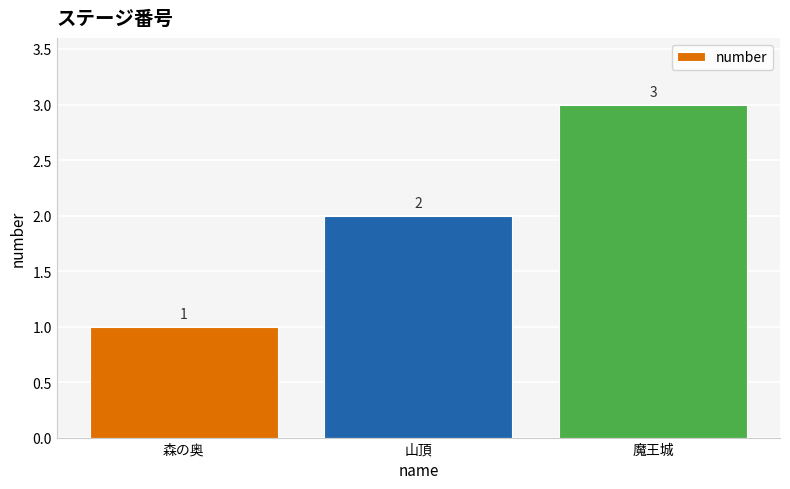

What is the sum of all values?

6